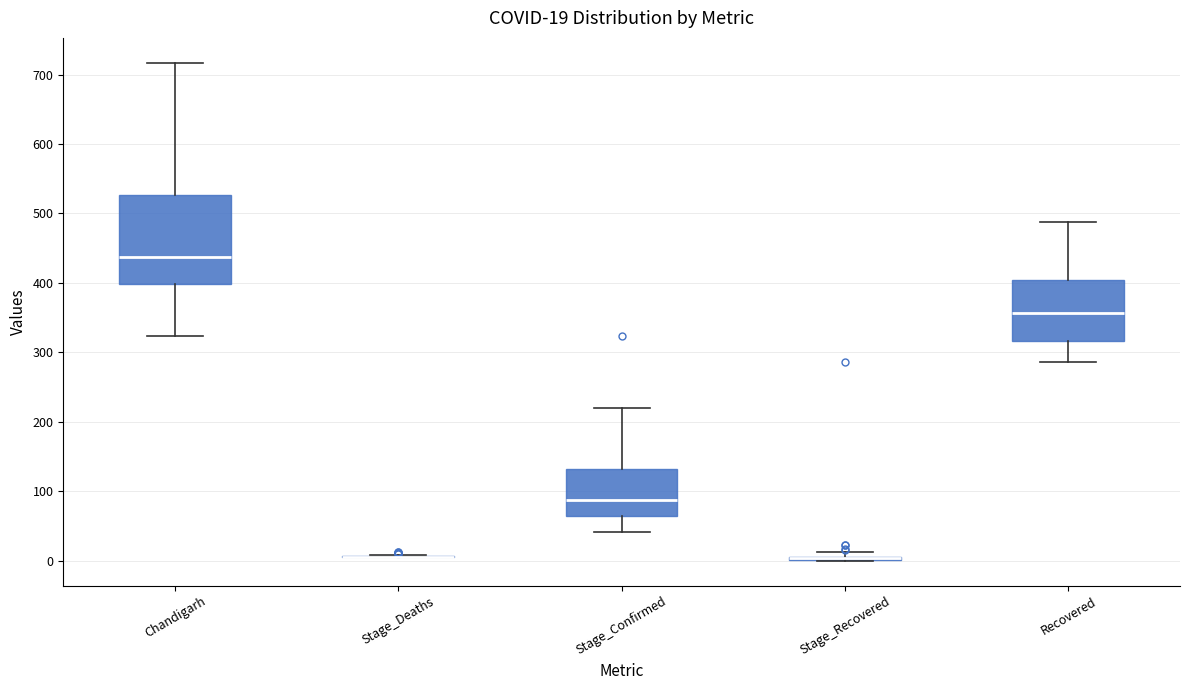

Which box is the tallest, from its lower edge to its upper edge?

Chandigarh